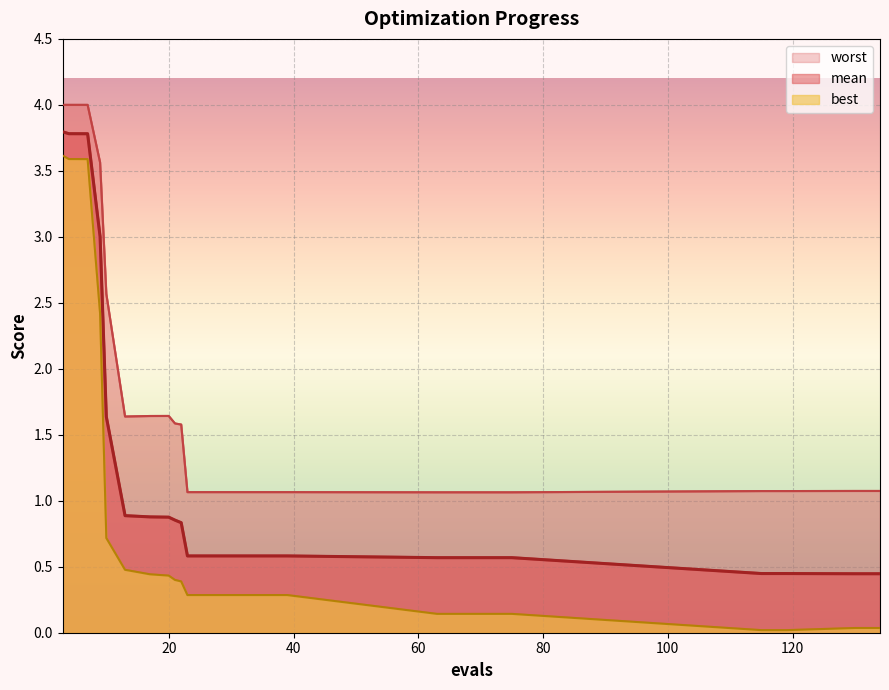

What is the sum of all mean values?

27.3